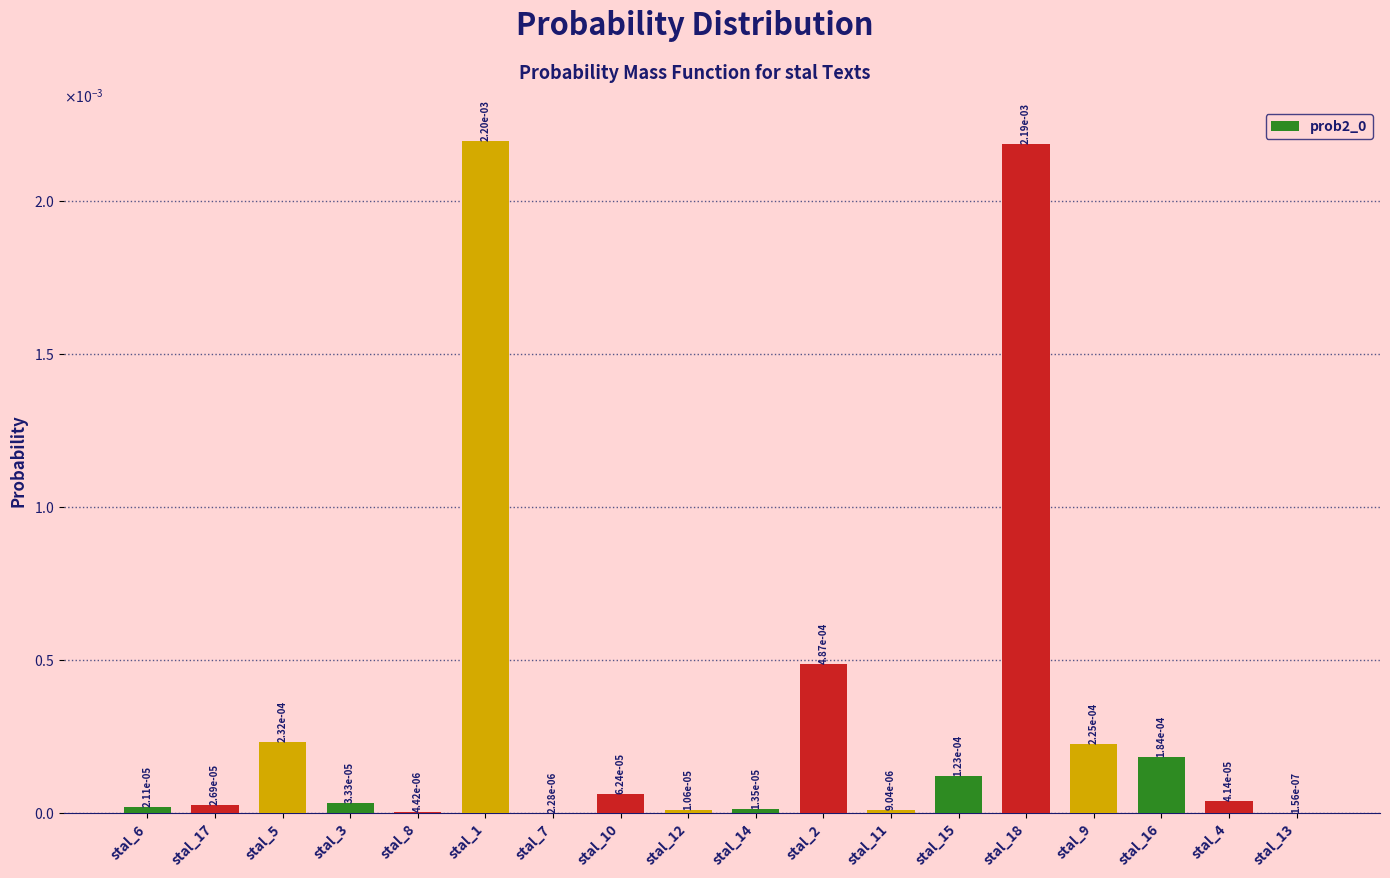

How many data points does each series have?

18